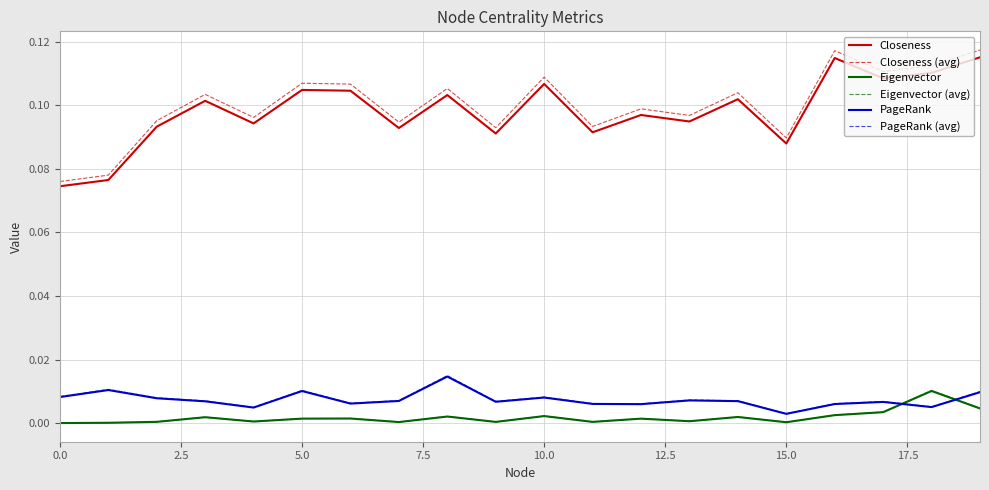

Which series has the largest range (max minus min)?

Closeness (avg)